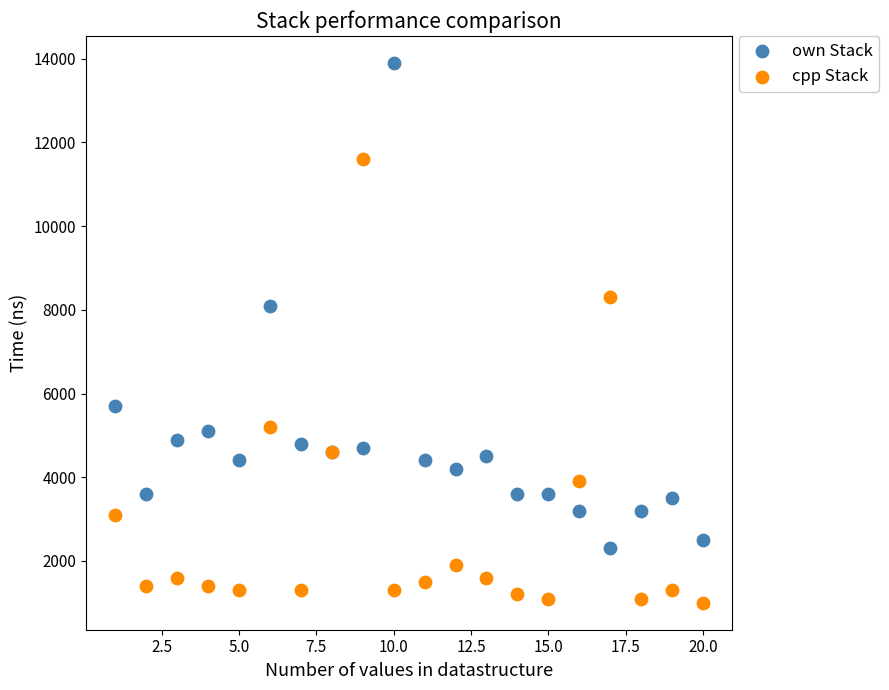

Across all series, what Y value is closest to 7450?

8100